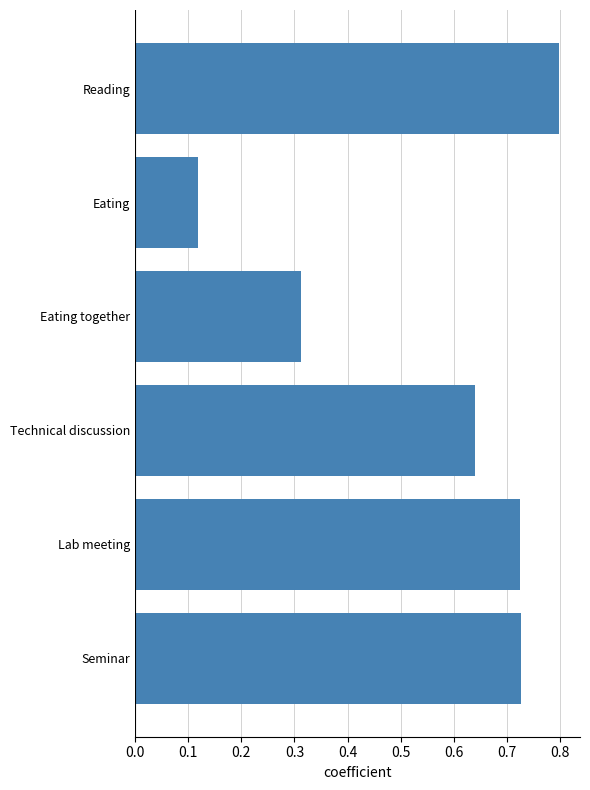

Is it true that the value at Eating together is 0.5?

False